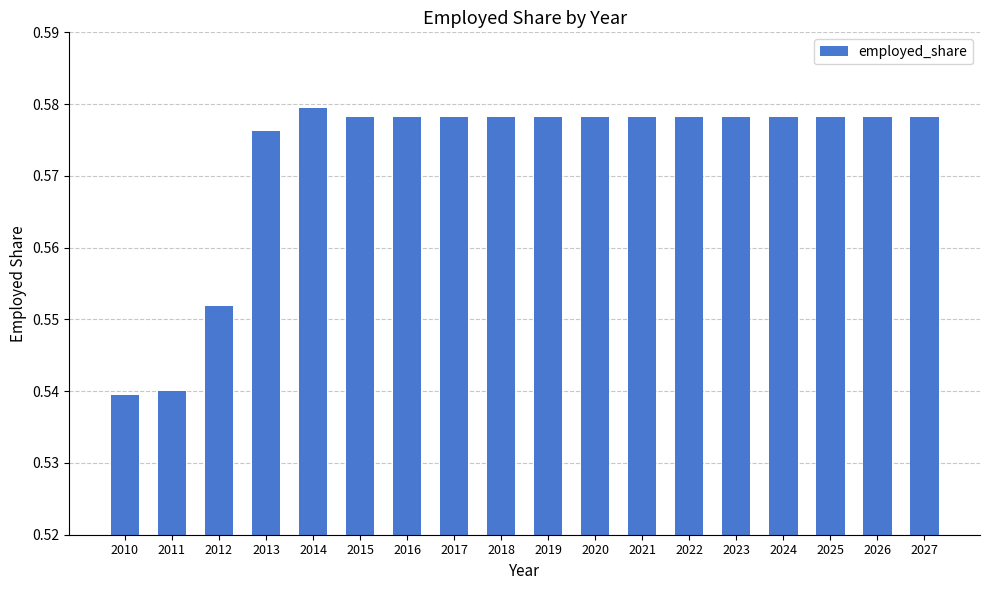

Which has a higher value, 2013 or 2016?

2016